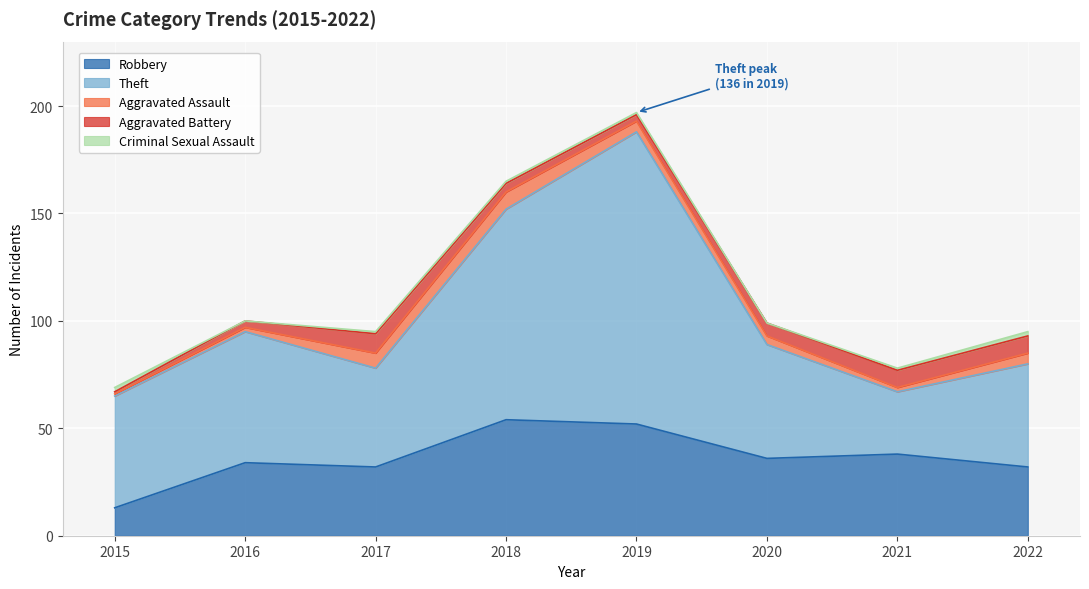

How many series are shown in this chart?

5